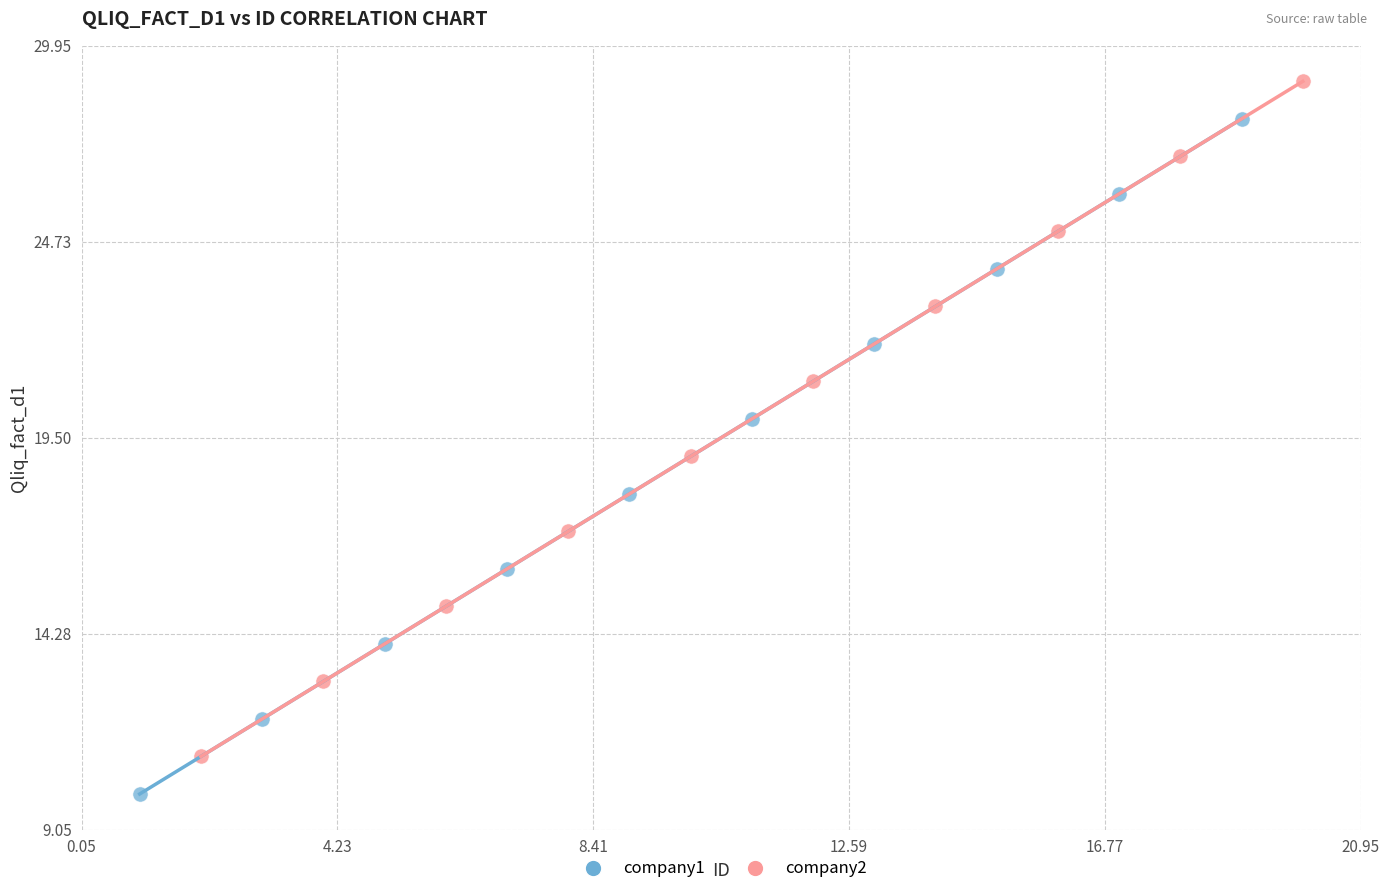

Which series contains the highest Y value?

company2